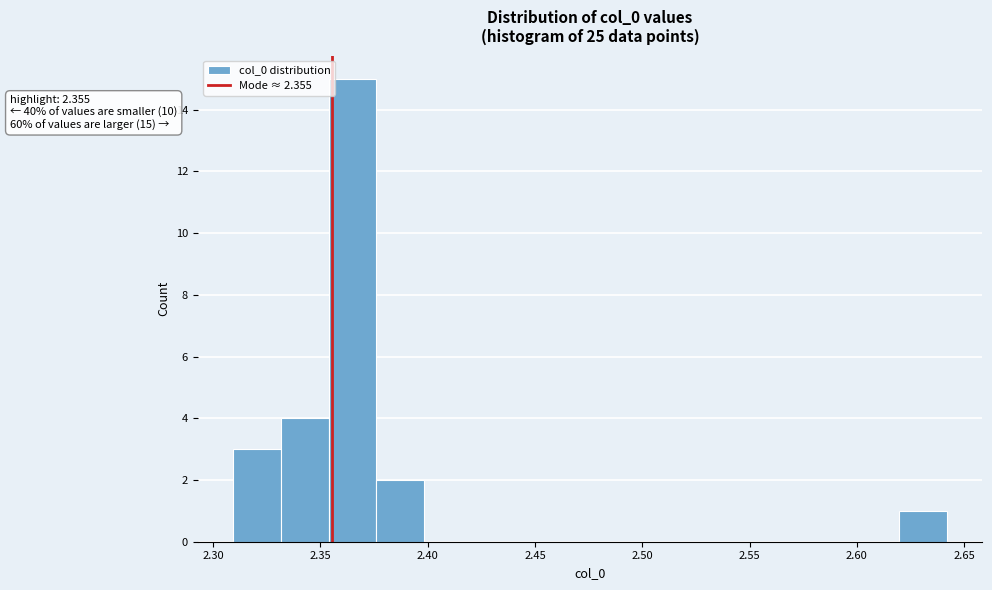

Which range on the x-axis has the tallest bar?

2.355 to 2.375